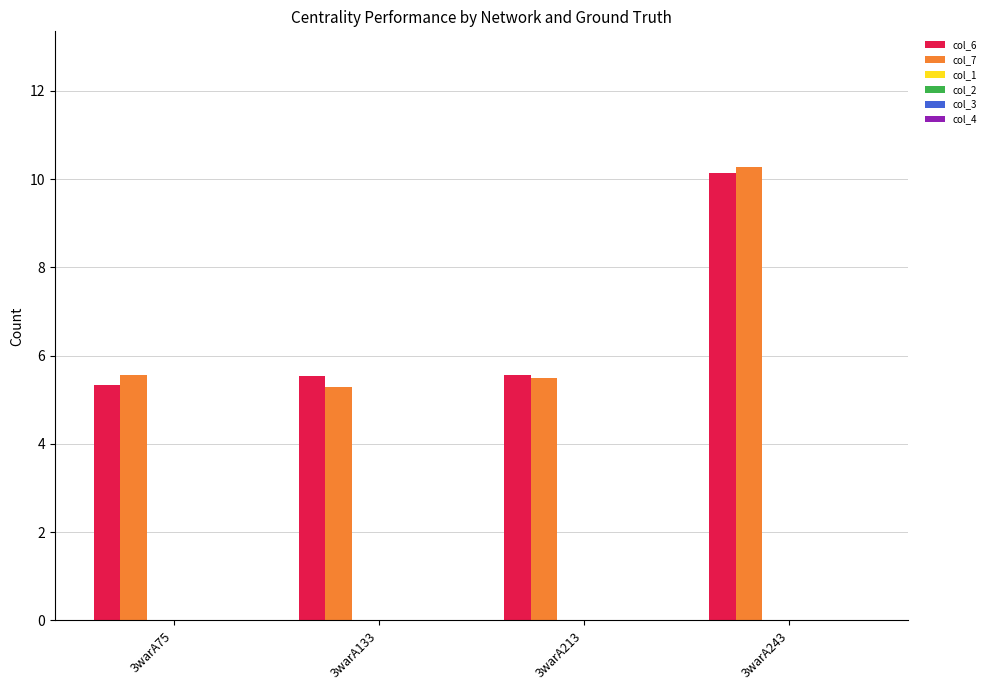

Which series has the largest range (max minus min)?

col_7